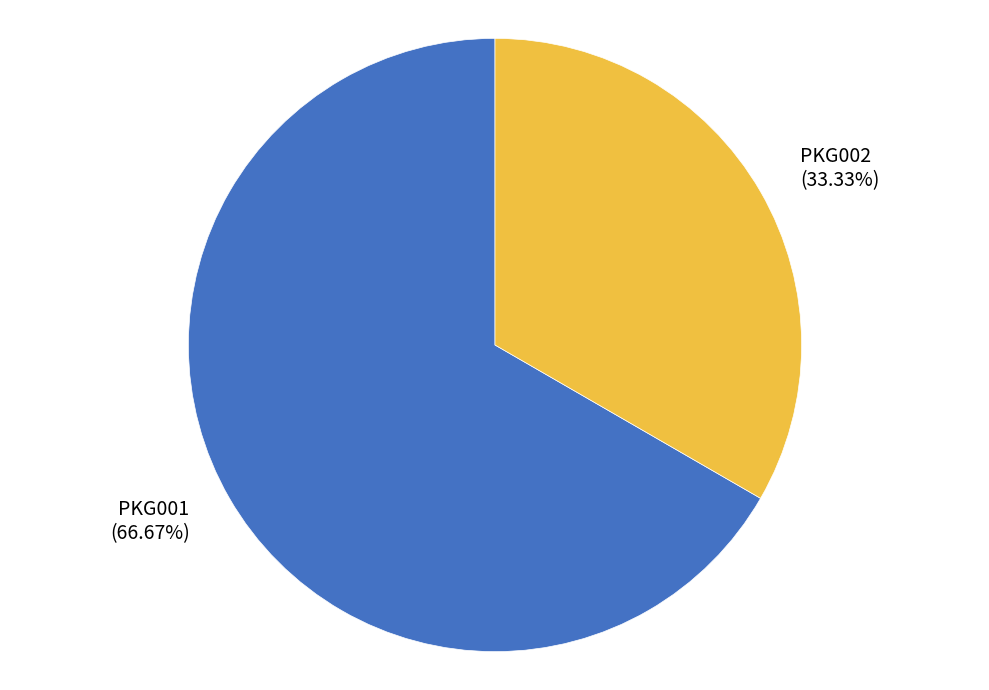

To the nearest percent, what percentage of the pie is PKG002?

33%